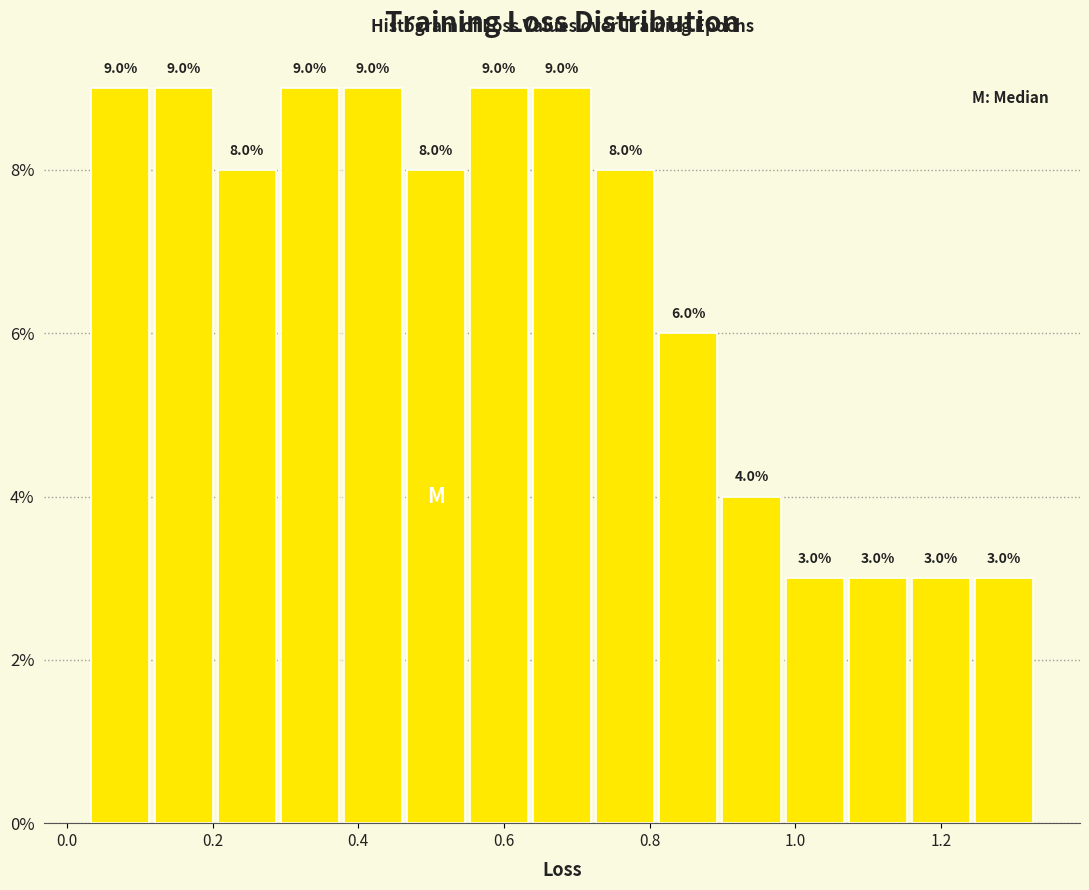

What is the height of the bar covering 0.98 to 1.06 on the x-axis? The bar edges are not printed on the chart, so give them approximately, as read against the axis.

3.0